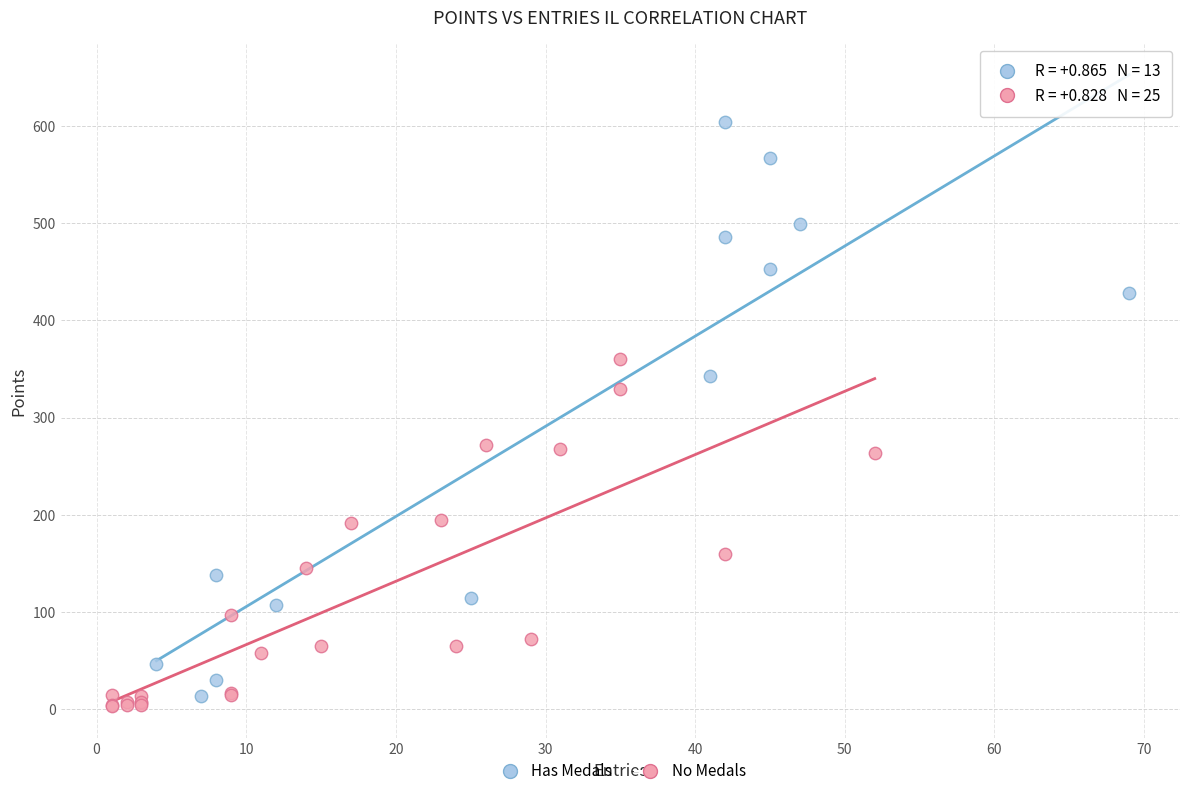

Which series has the widest spread of Y values?

Has Medals